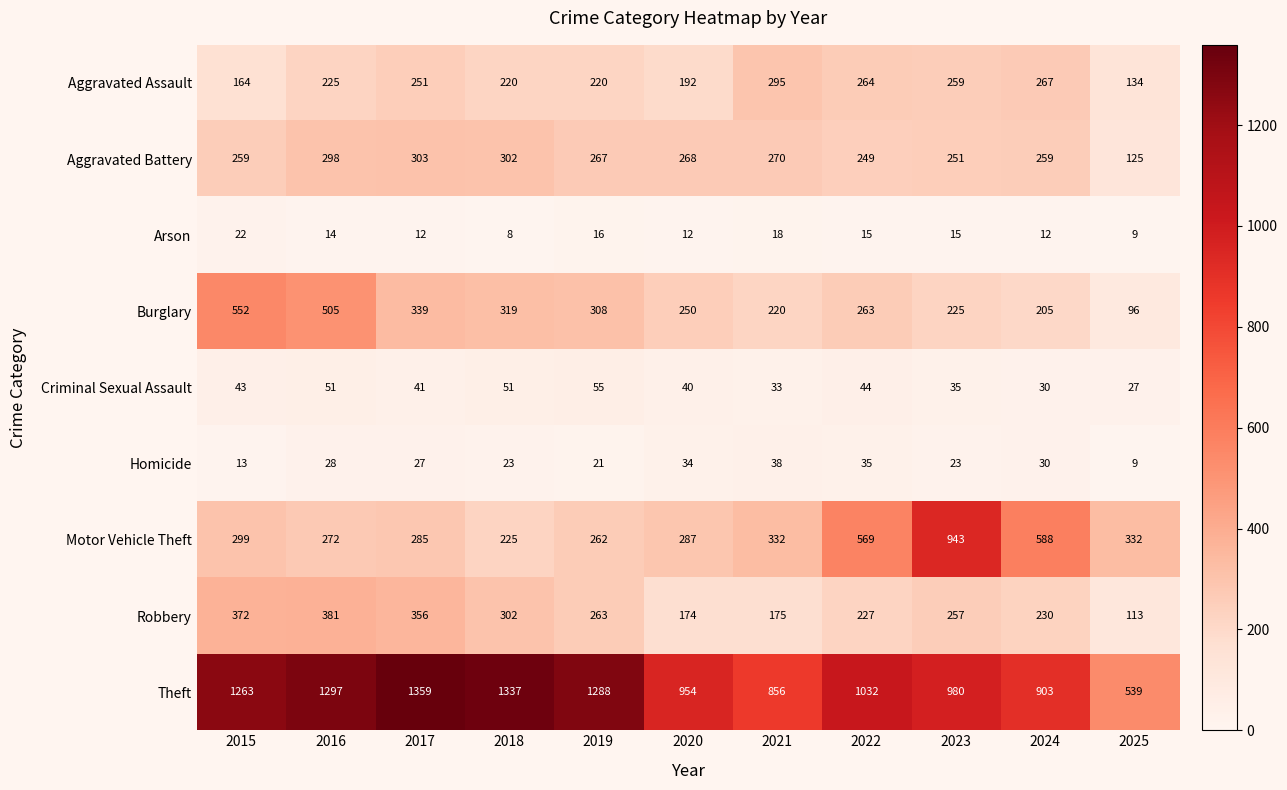

Rank the series at 2020 from highest to lowest value.

Theft, Motor Vehicle Theft, Aggravated Battery, Burglary, Aggravated Assault, Robbery, Criminal Sexual Assault, Homicide, Arson